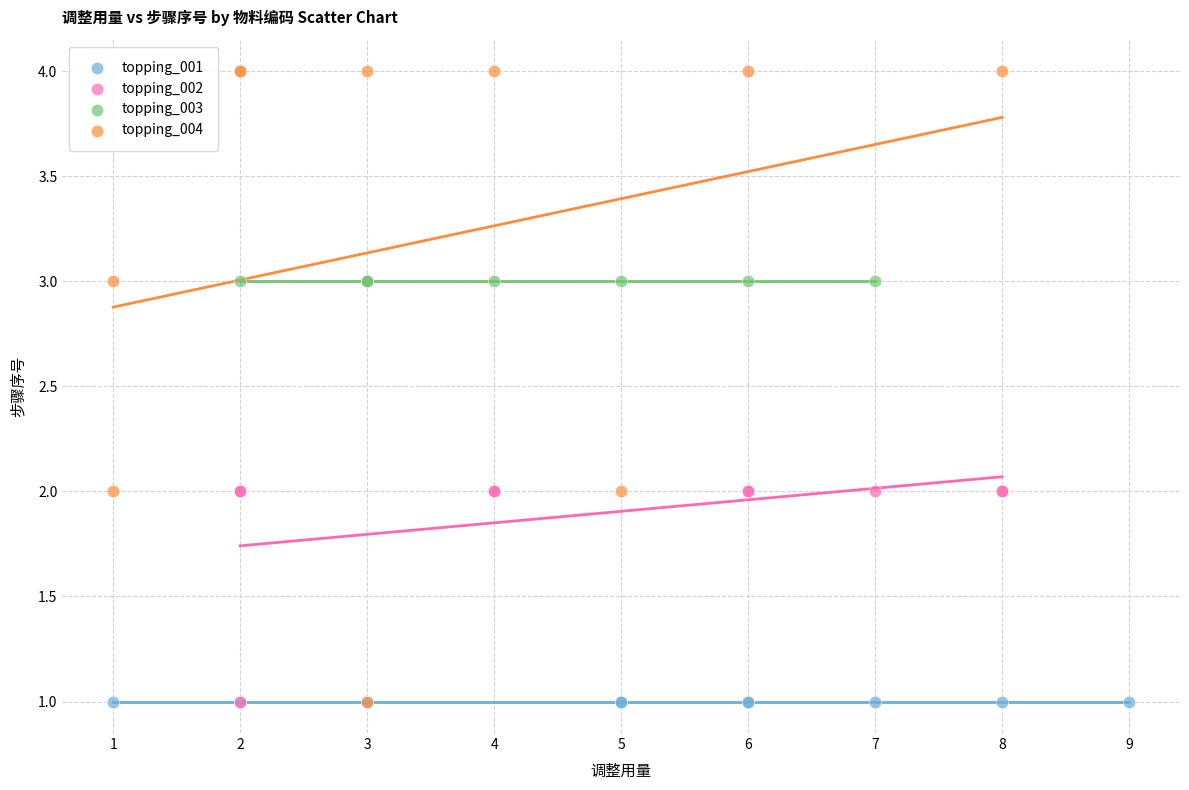

What are all the series names shown in the legend?

topping_001, topping_002, topping_003, topping_004